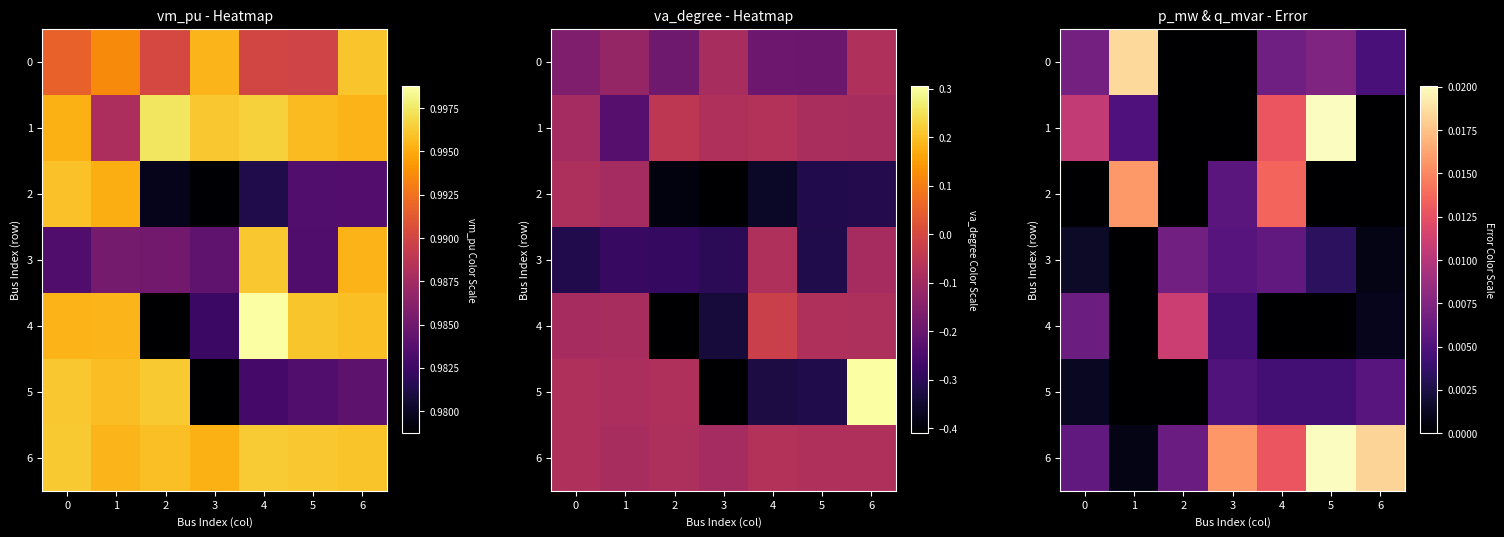

True or false: 6 has a value of 0.0 at 0.

False